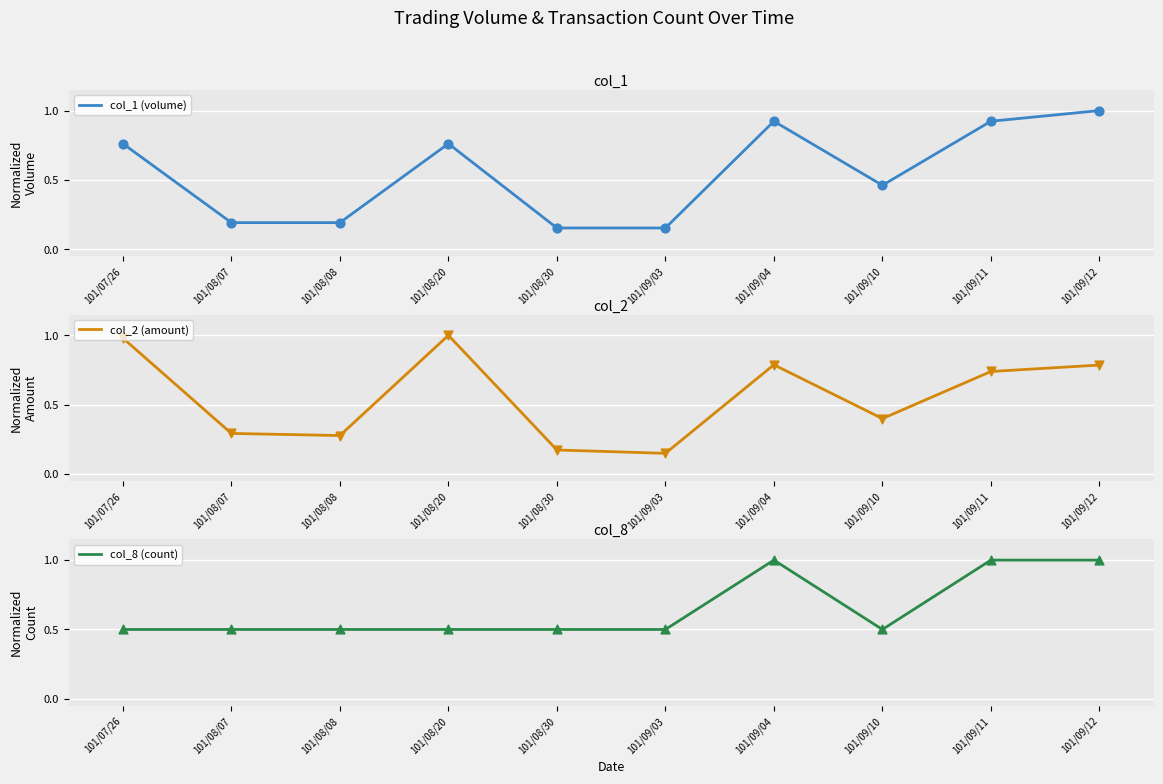

Is the value of col_2 (amount) at 101/09/04 greater than the value of col_8 (count) at 101/08/20?

Yes